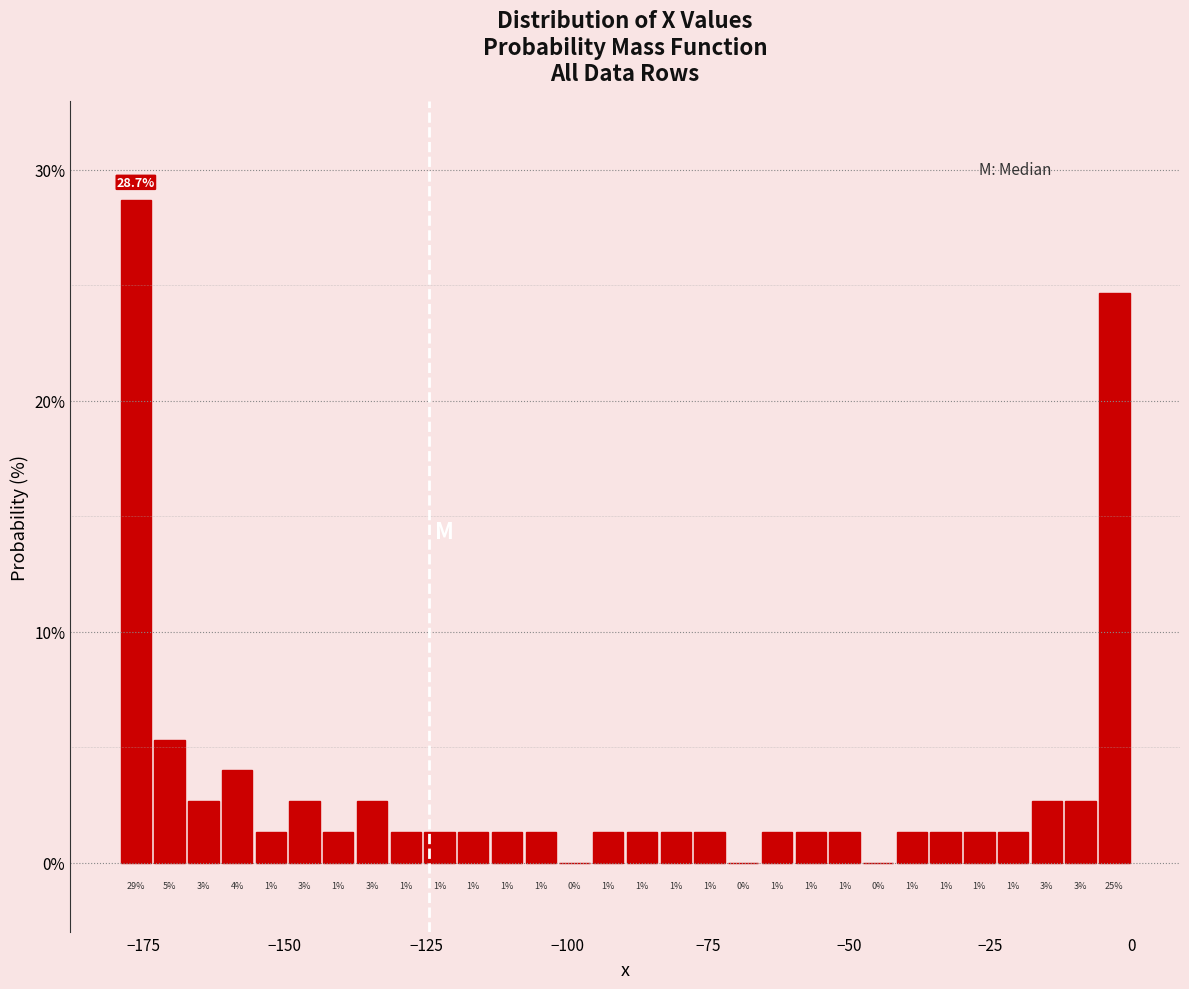

Read against the x-axis, roughly where is the centre of the tallest bar?

-175